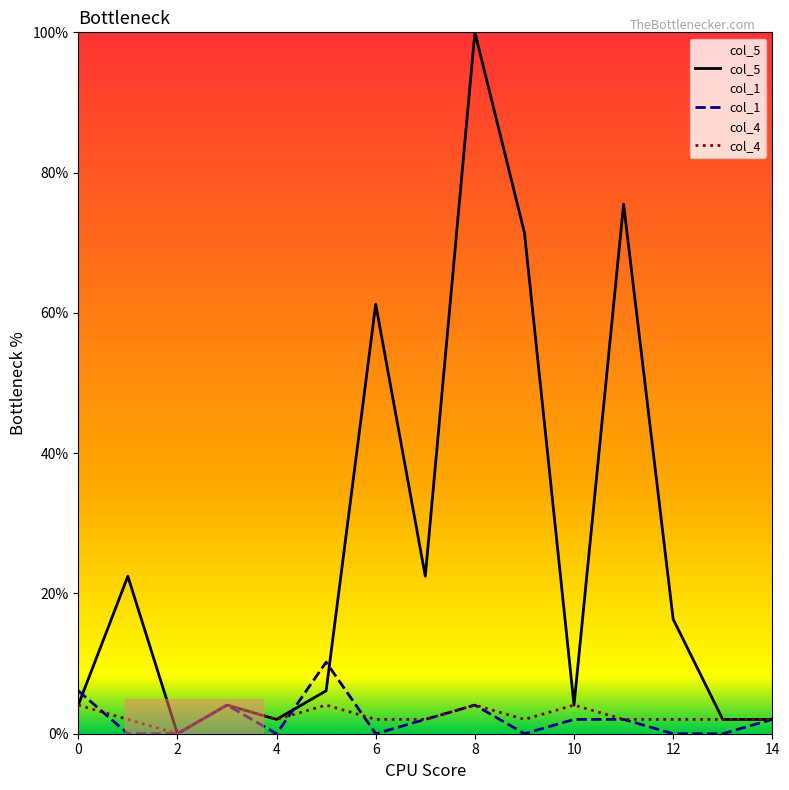

In col_1, how many points are higher than both neighbors (excluding endpoints)?

3